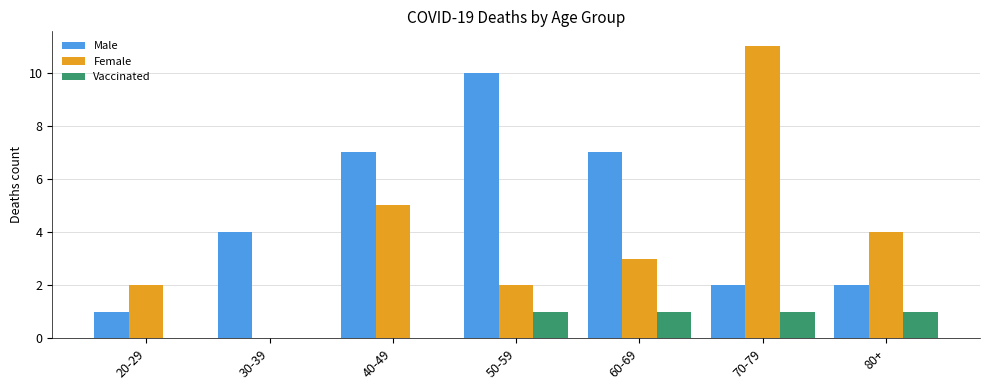

What is the sum of the Female values at 60-69 and 40-49?

8